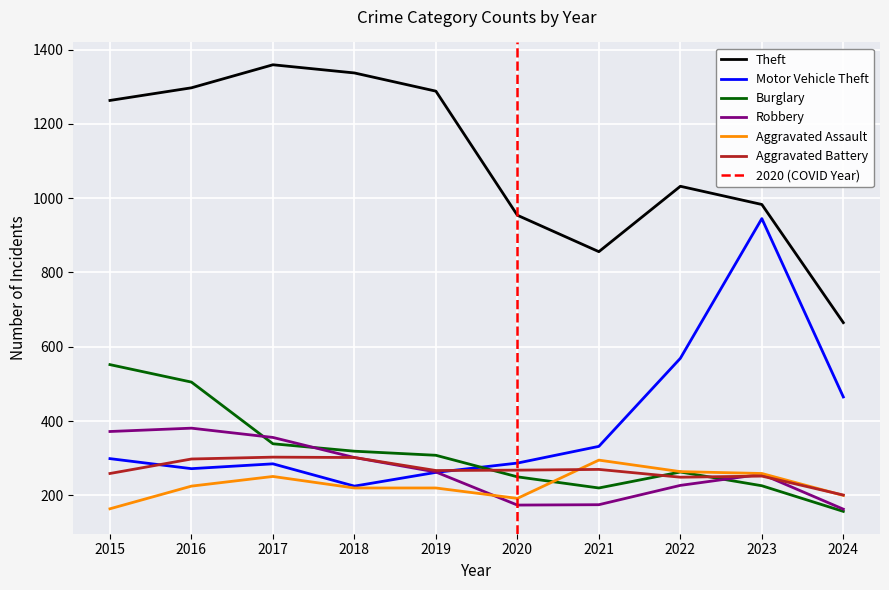

Where is the first local maximum for Aggravated Assault?

2017